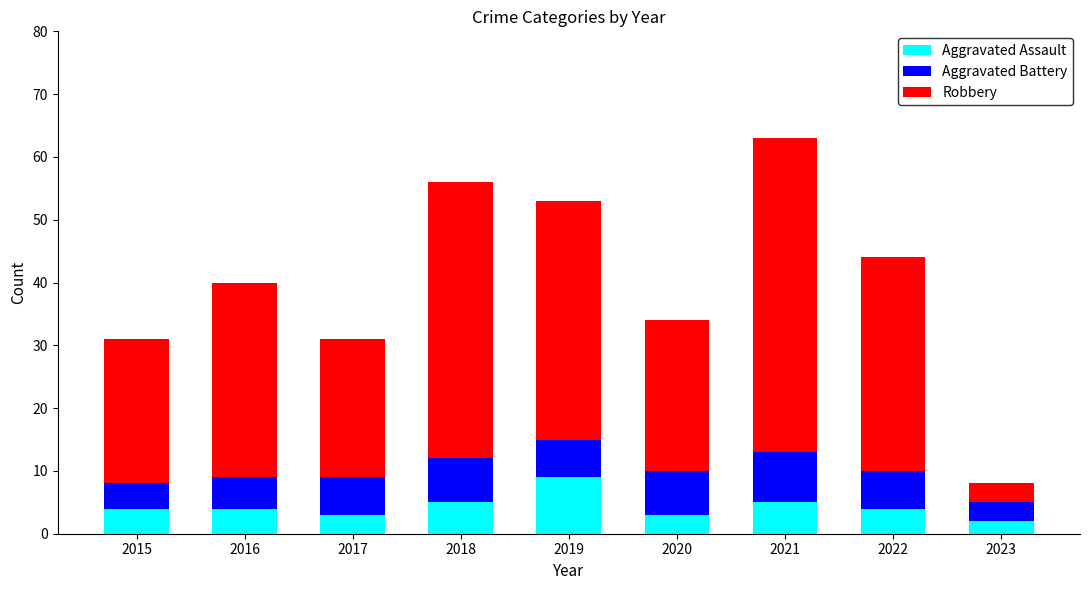

What are all the series names shown in the legend?

Aggravated Assault, Aggravated Battery, Robbery